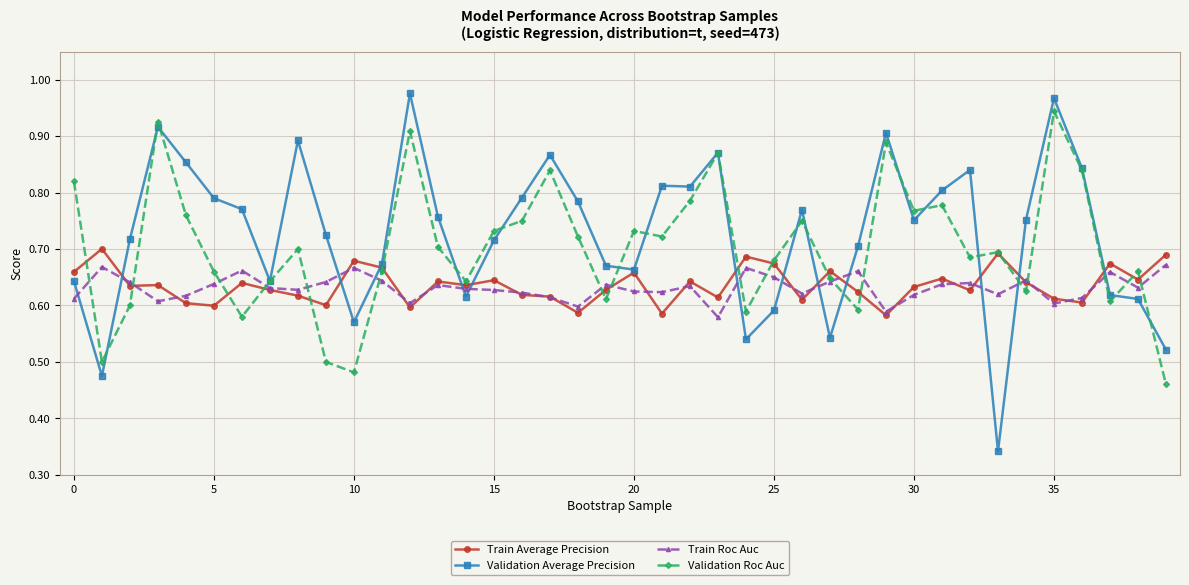

Which series has the widest spread of values?

Validation Average Precision